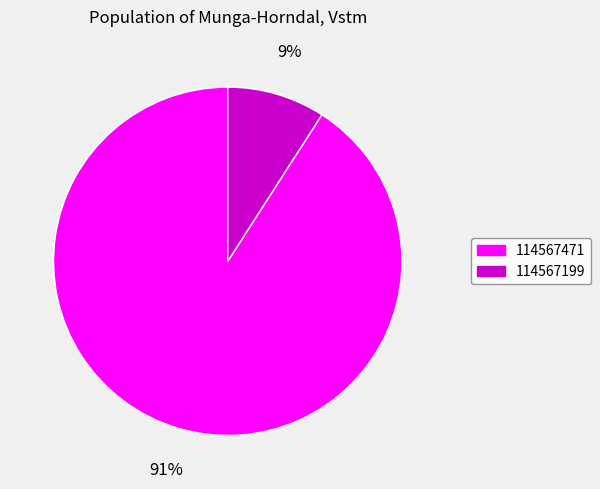

Which slice represents more than half of the pie?

114567471